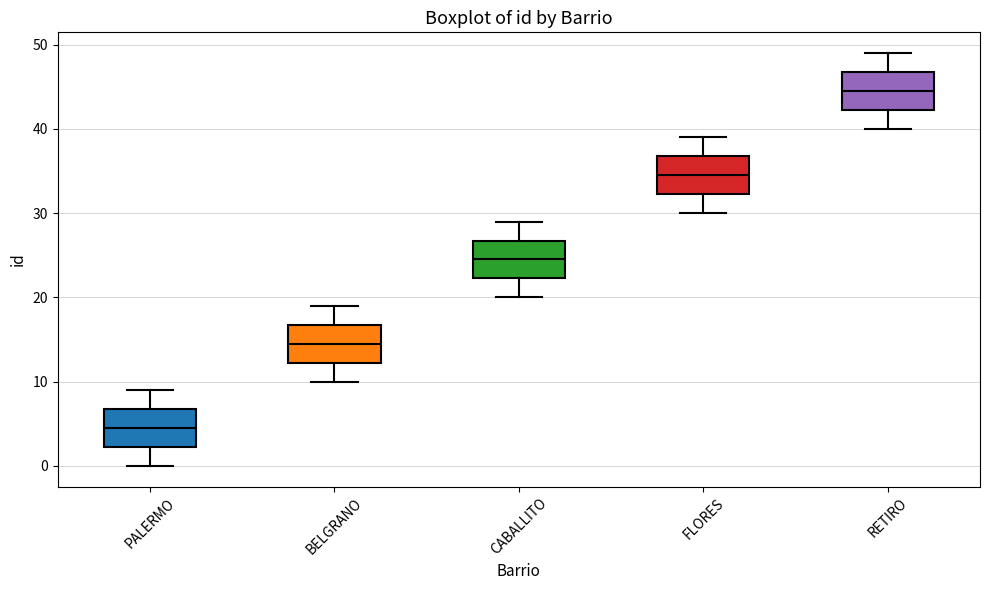

Where does the upper whisker of the box for BELGRANO end on the y-axis? The values are not printed on the chart, so give them approximately, as read against the axis.

19